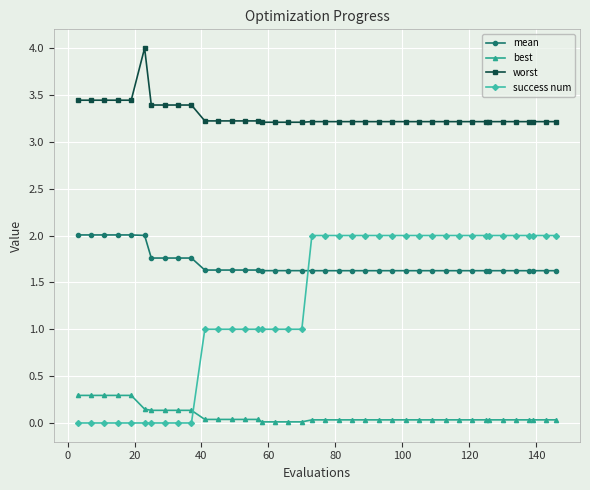

True or false: best and worst intersect in this chart.

False